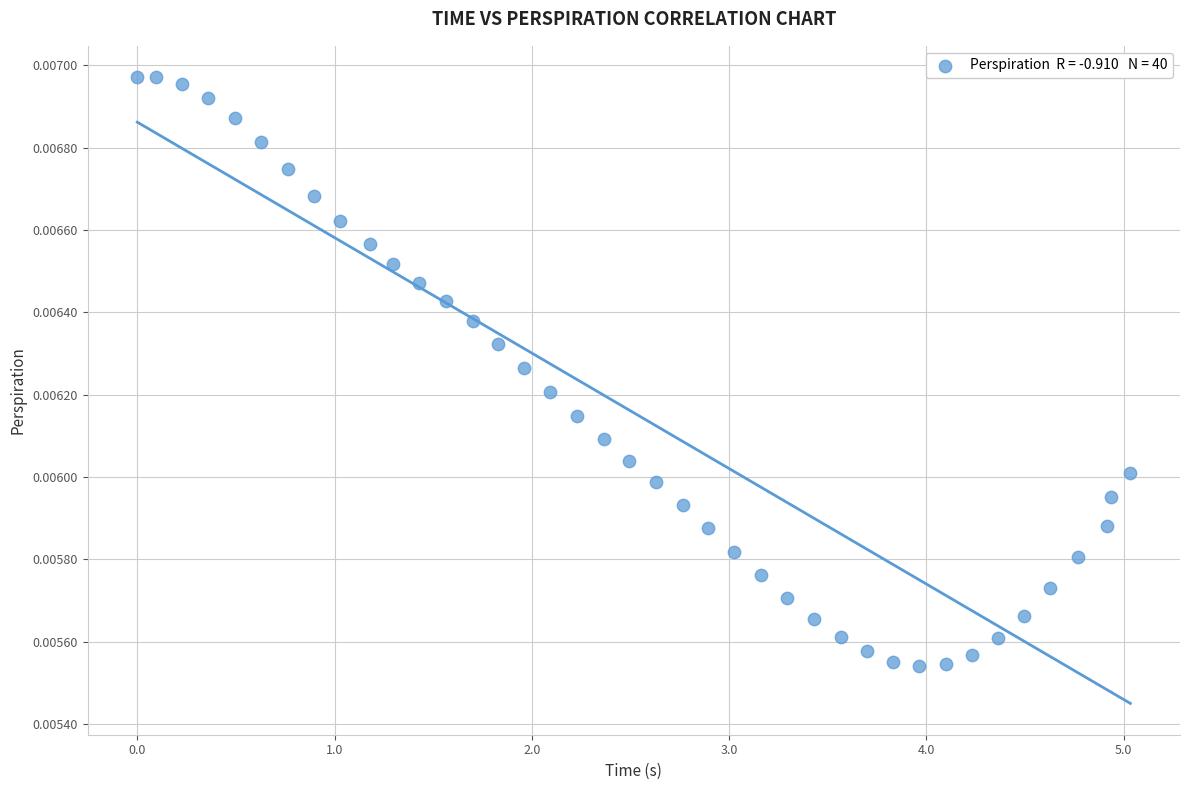

What is the range of X values (max minus min)?

5.0